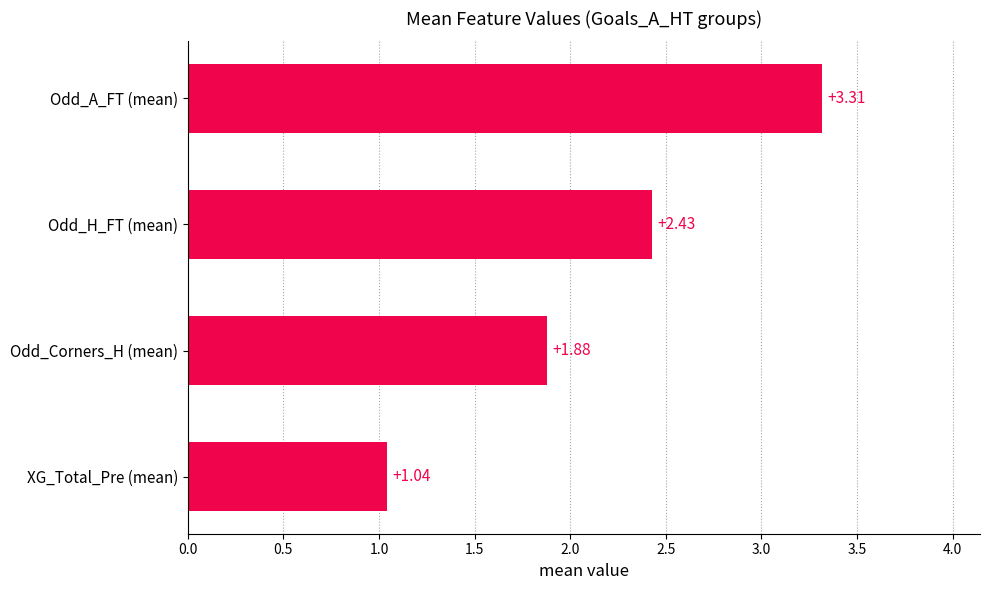

List the labels in order of value, largest first.

Odd_A_FT (mean), Odd_H_FT (mean), Odd_Corners_H (mean), XG_Total_Pre (mean)